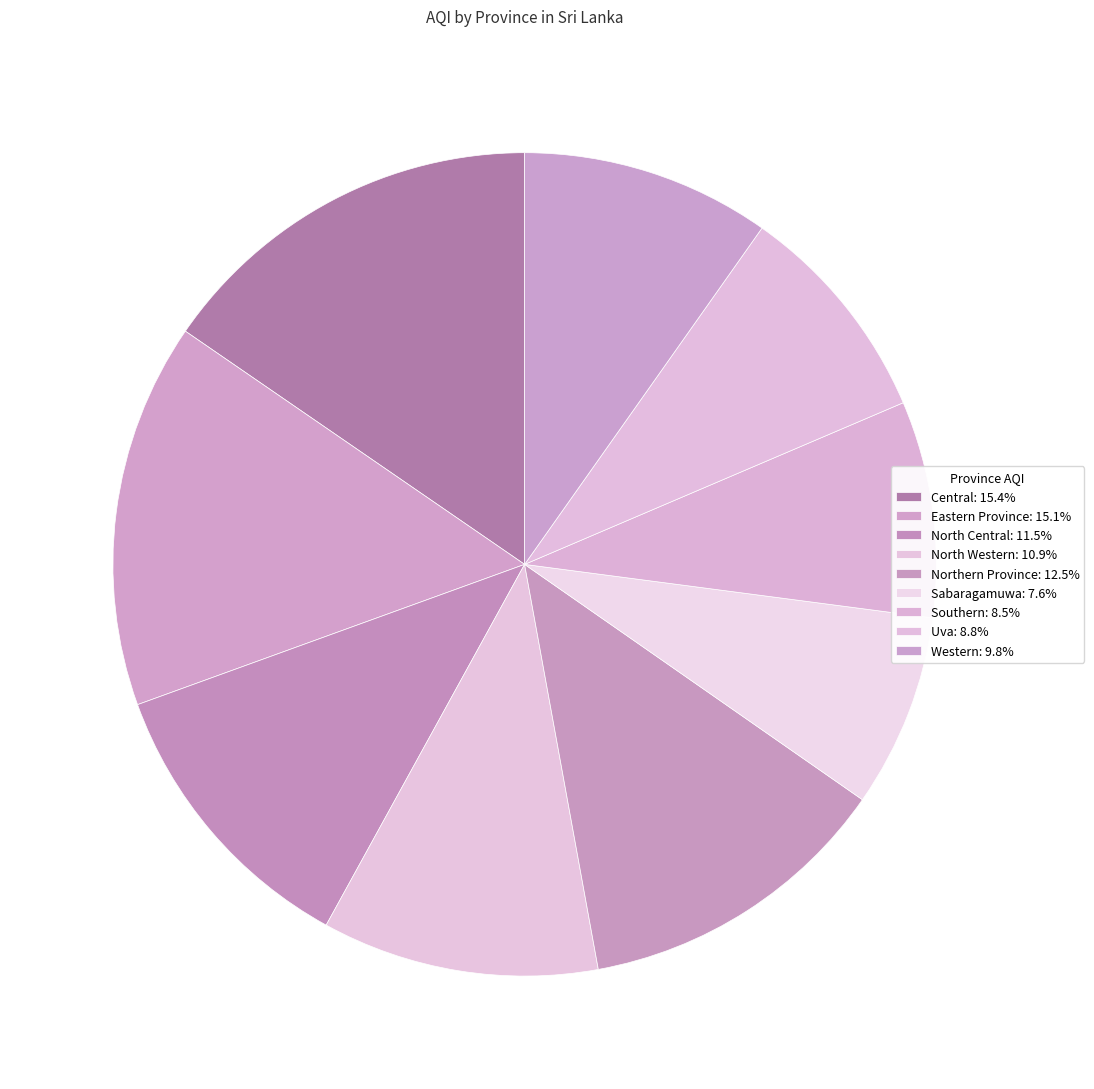

How many slices are in this pie chart?

9